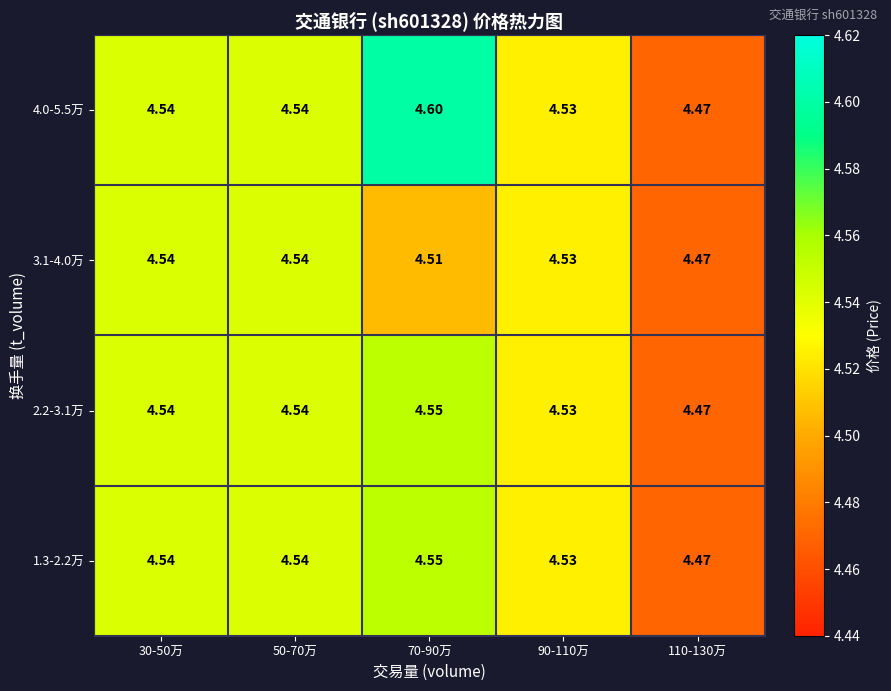

What is the total value across all series at 70-90万?

18.2